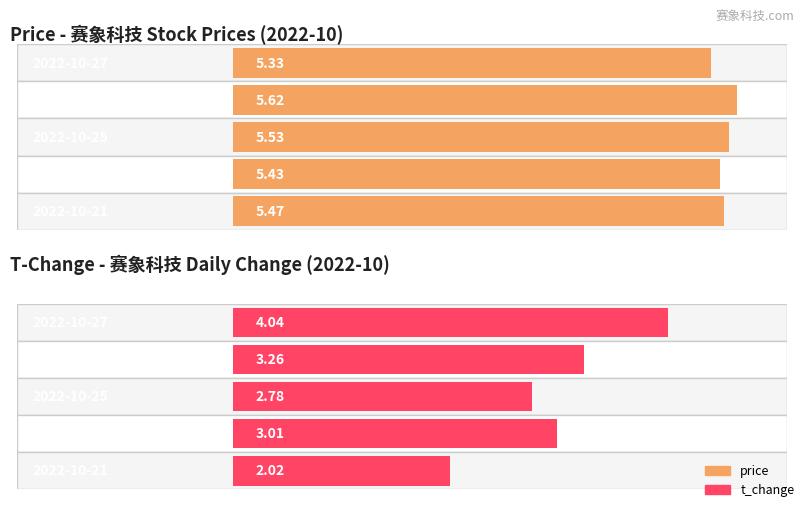

True or false: price has a value of 8.5 at 2022-10-24.

False